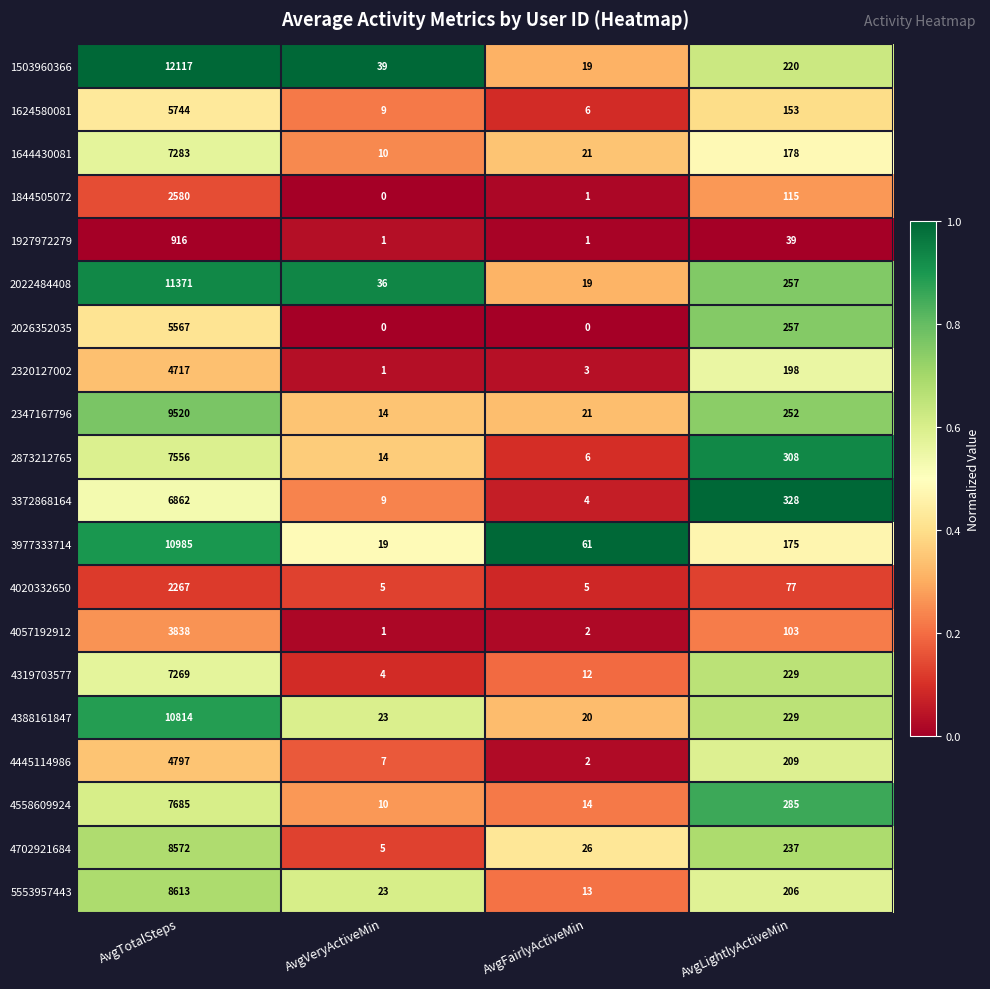

What is the lowest value of the 2022484408 series?

19